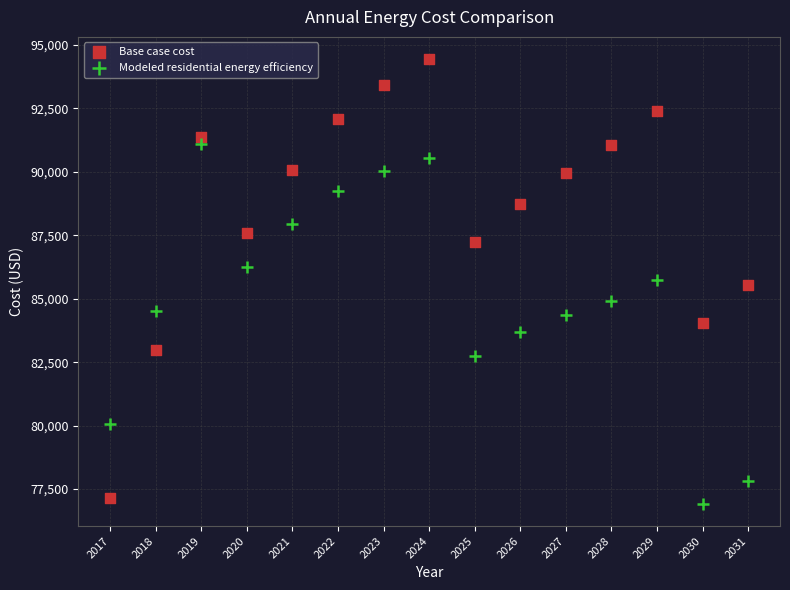

What is the X range (max minus min) for the scatter plot?

14.0